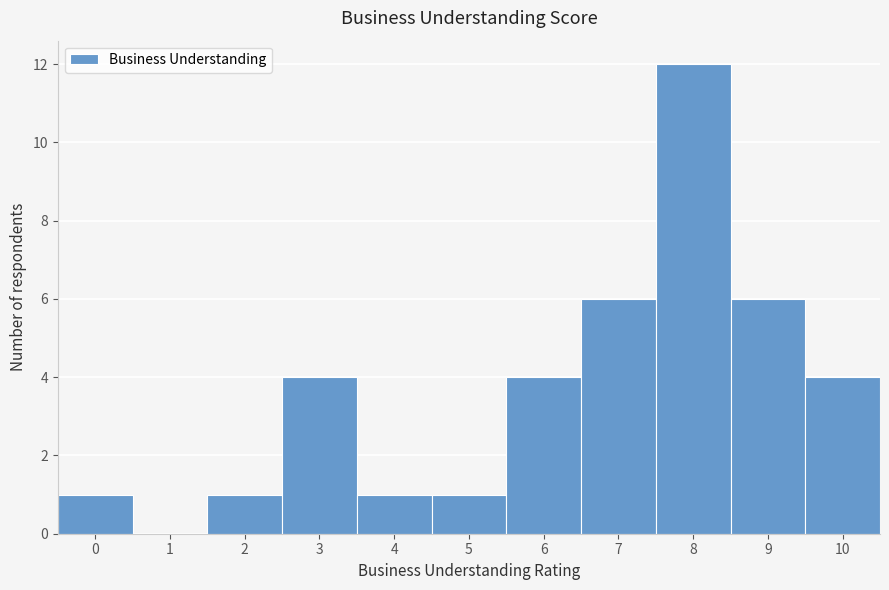

Reading left to right, list every bar in this chart as the range it spans on the x-axis followed by its height. The values are not printed on the chart, so give them approximately, as read against the axis.

-0.5 to 0.5: 1
0.5 to 1.5: 0
1.5 to 2.5: 1
2.5 to 3.5: 4
3.5 to 4.5: 1
4.5 to 5.5: 1
5.5 to 6.5: 4
6.5 to 7.5: 6
7.5 to 8.5: 12
8.5 to 9.5: 6
9.5 to 10.5: 4